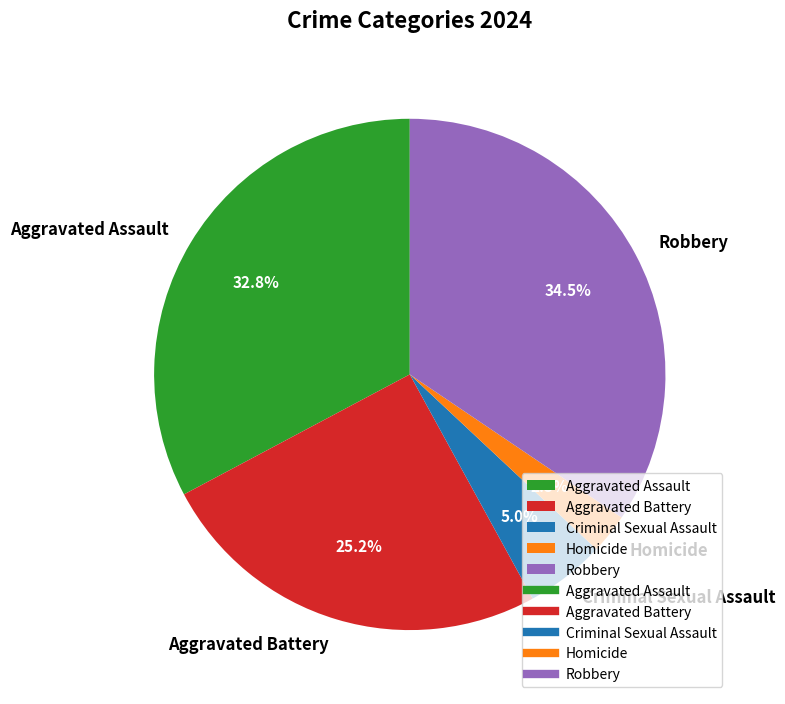

Count the number of slices in the pie.

5